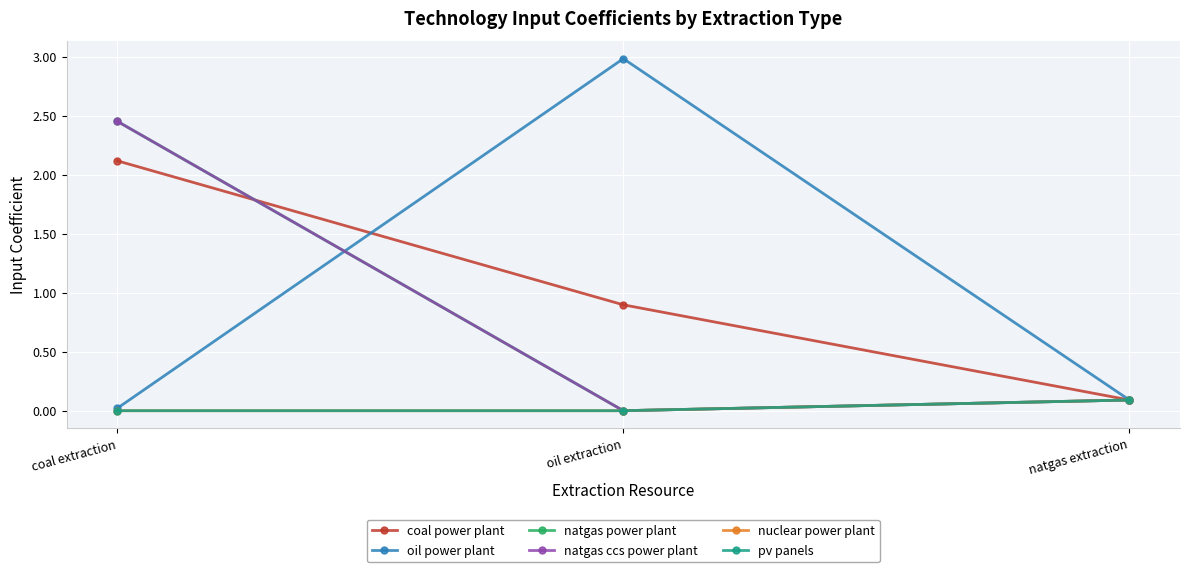

Which category has the lowest value across all series?

oil extraction